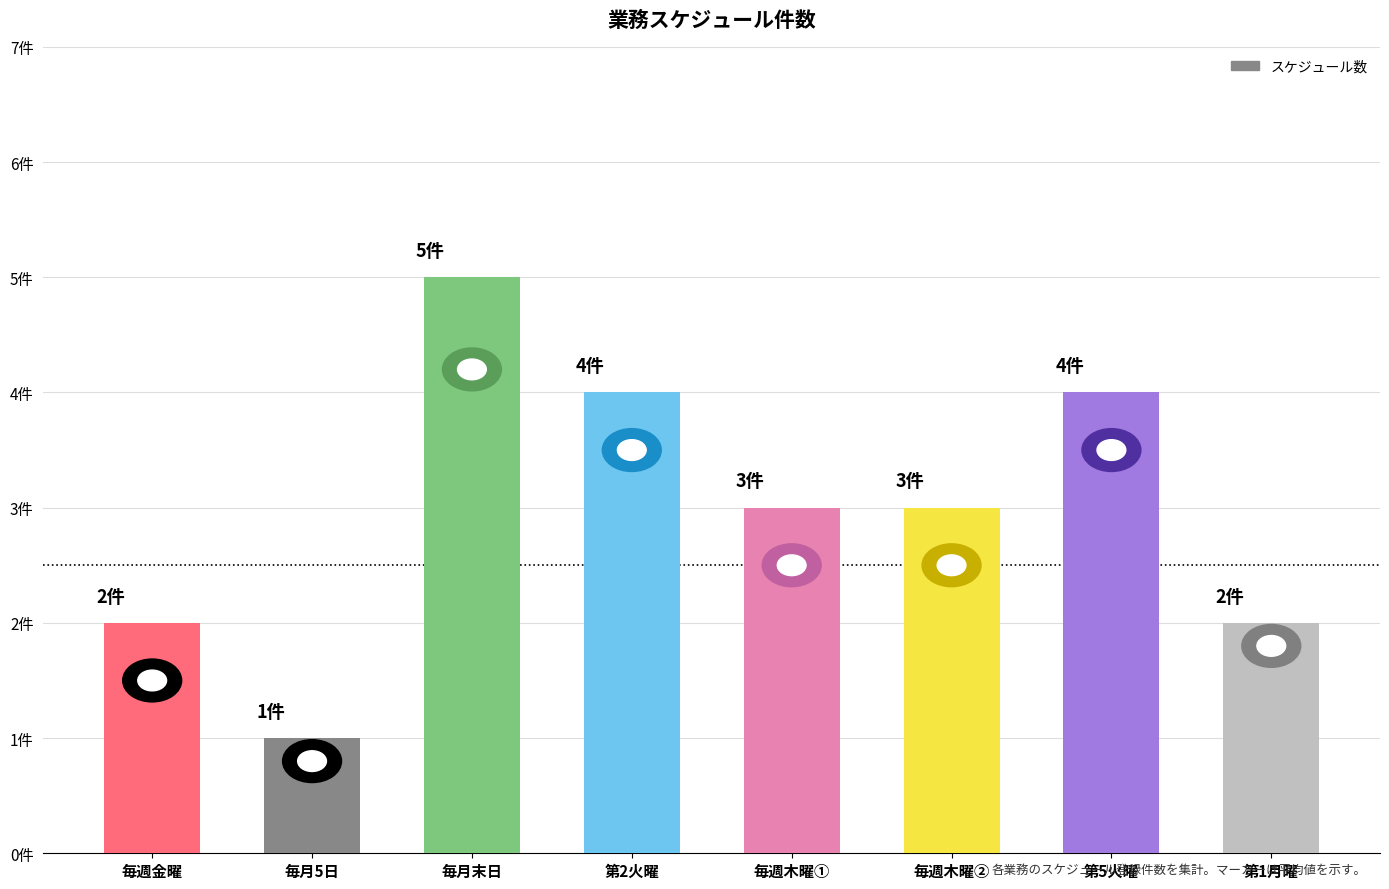

Is it true that the value at 第2火曜 is 4?

True